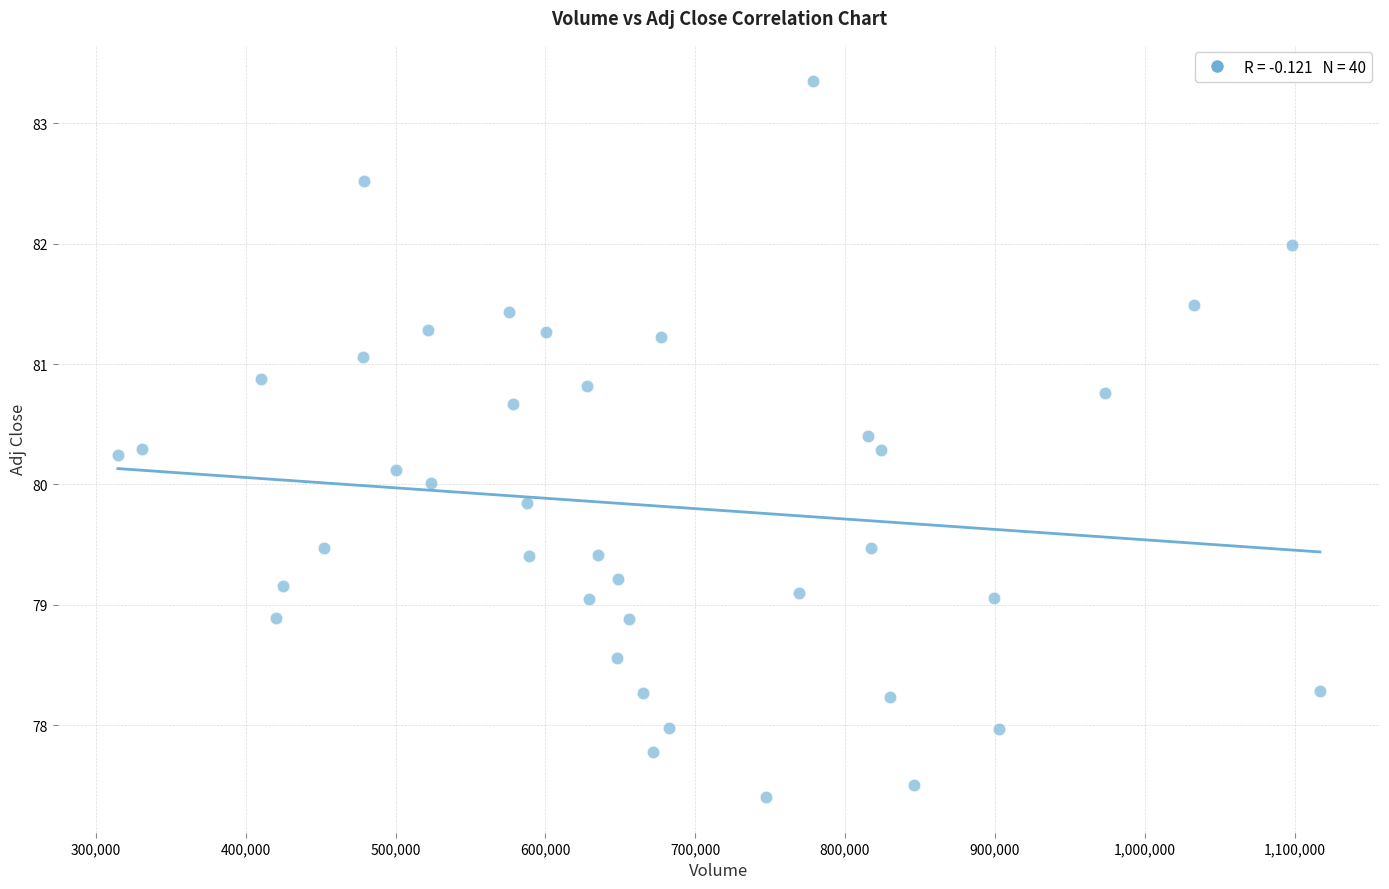

What is the range of Y values (max minus min)?

5.9